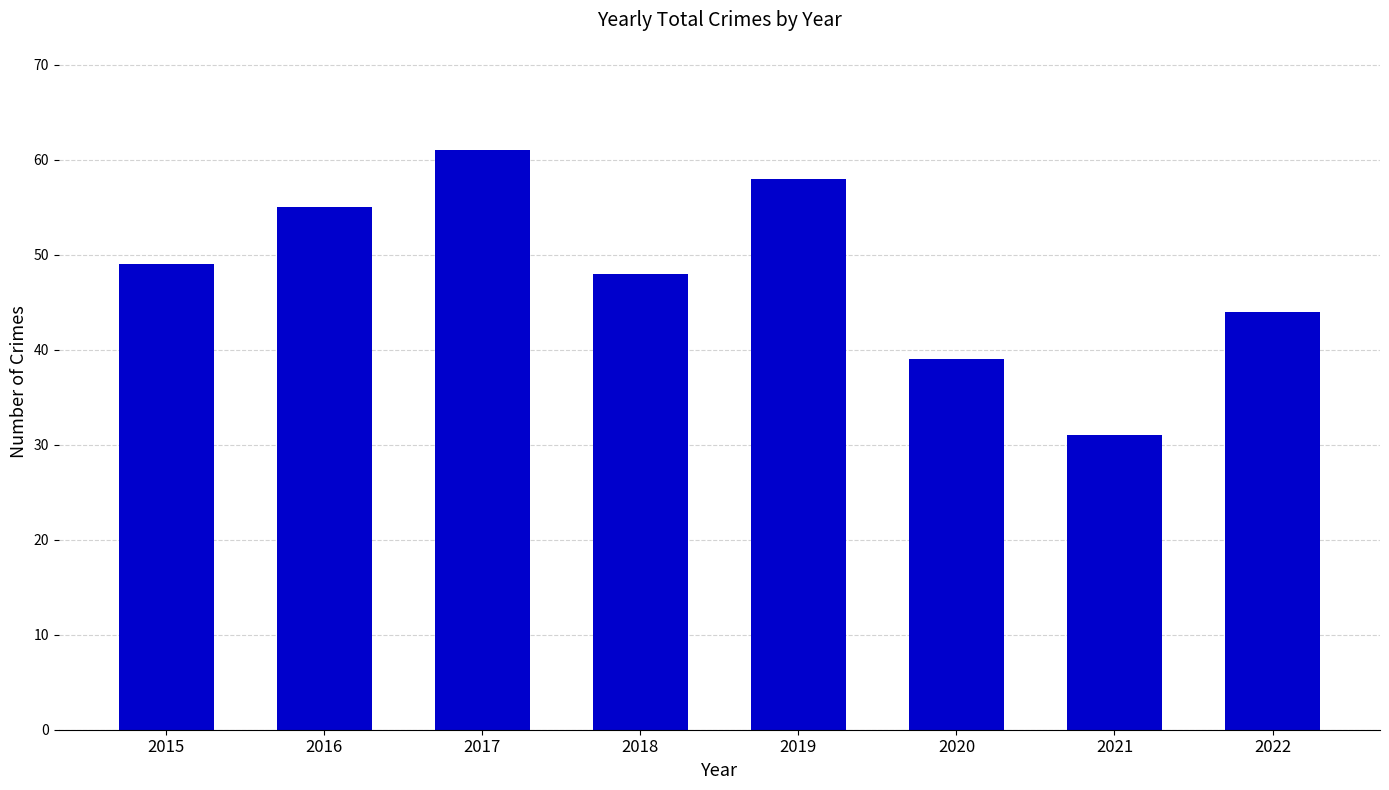

How many data points does each series have?

8